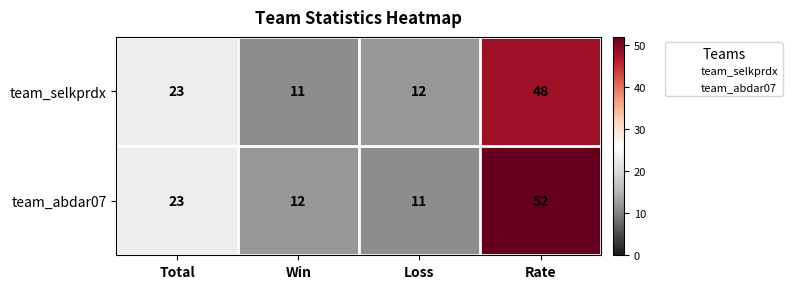

At Rate, list the series in order from largest to smallest.

team_abdar07, team_selkprdx